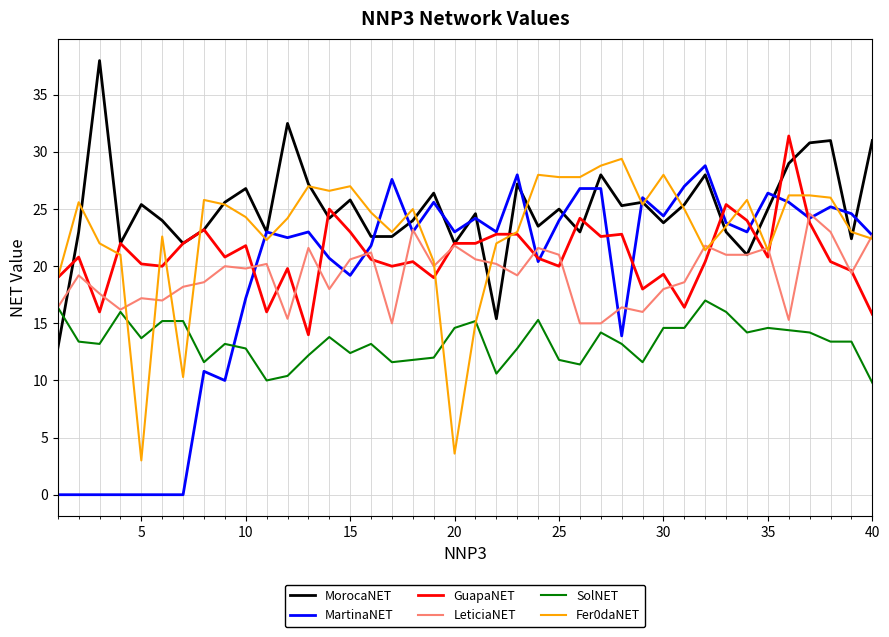

What are all the series names shown in the legend?

MorocaNET, MartinaNET, GuapaNET, LeticiaNET, SolNET, Fer0daNET